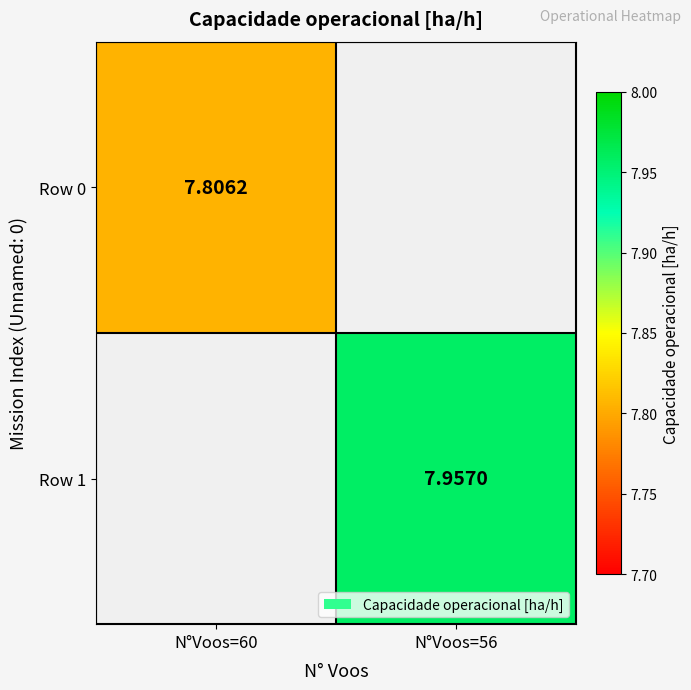

Is the value of Row 1 at N°Voos=56 greater than the value of Row 0 at N°Voos=60?

Yes